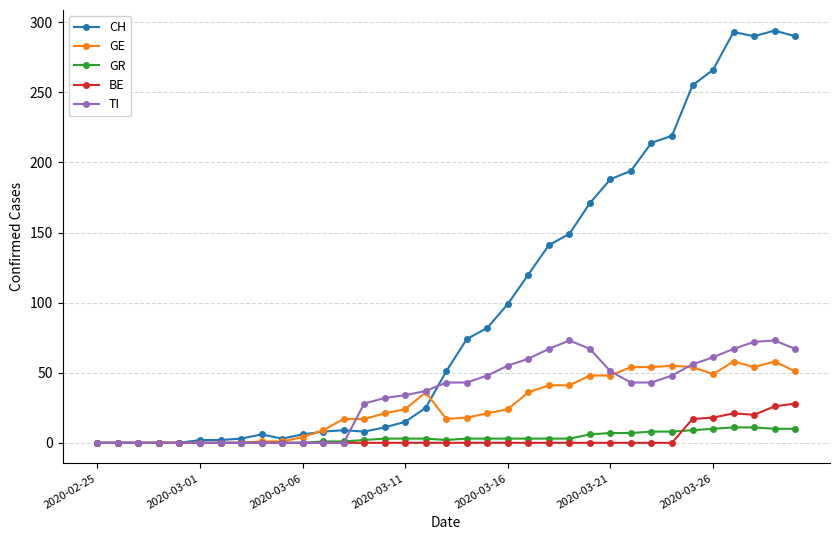

List the series in order of their peak value, highest first.

CH, TI, GE, BE, GR